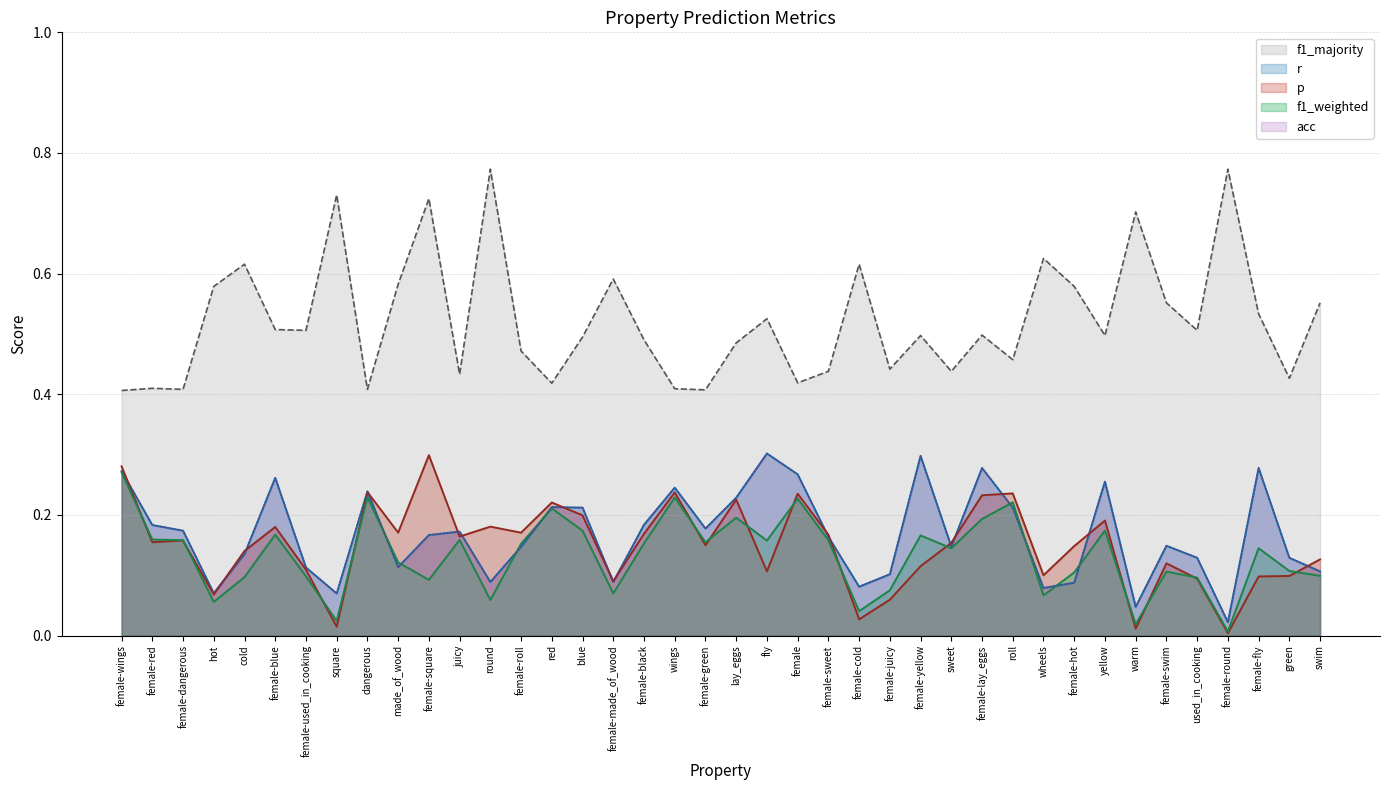

What is the label of the 8th point from the right?

yellow